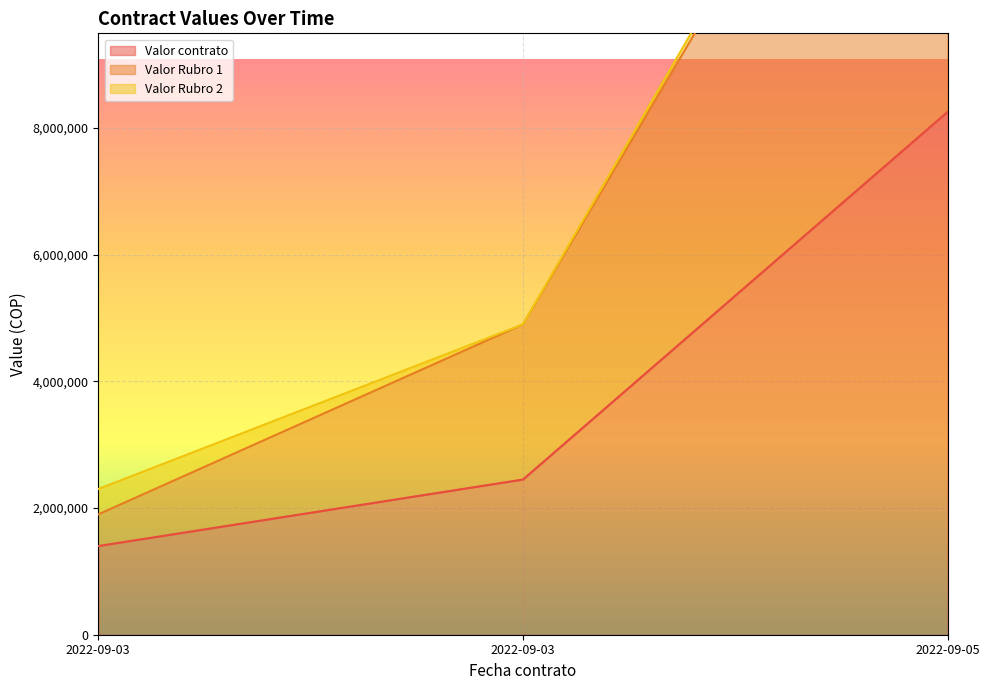

Read the Valor Rubro 1 value at 2022-09-05.

16255800